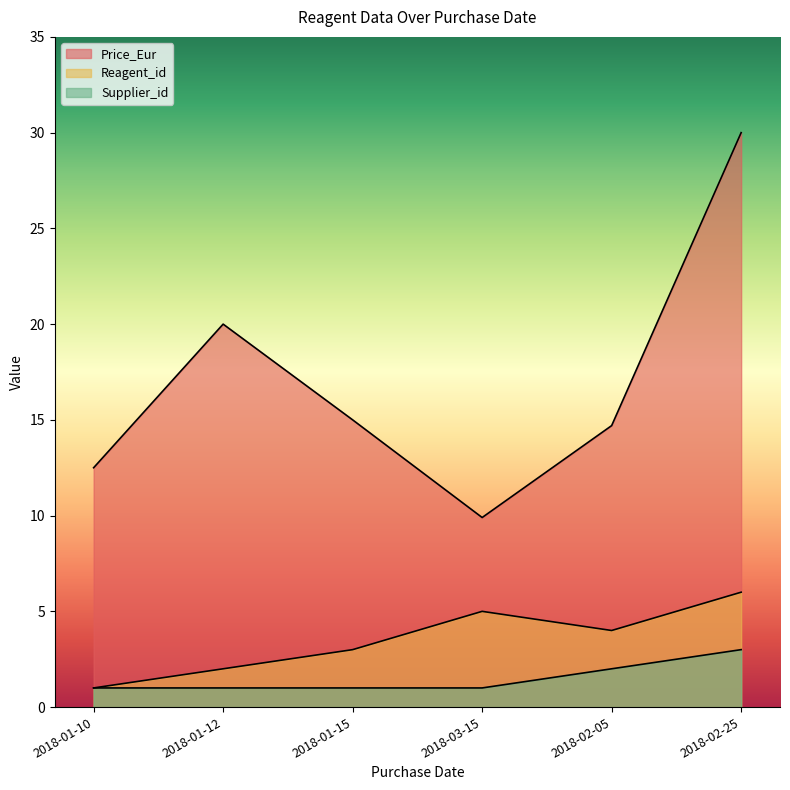

True or false: Price_Eur and Supplier_id intersect in this chart.

False